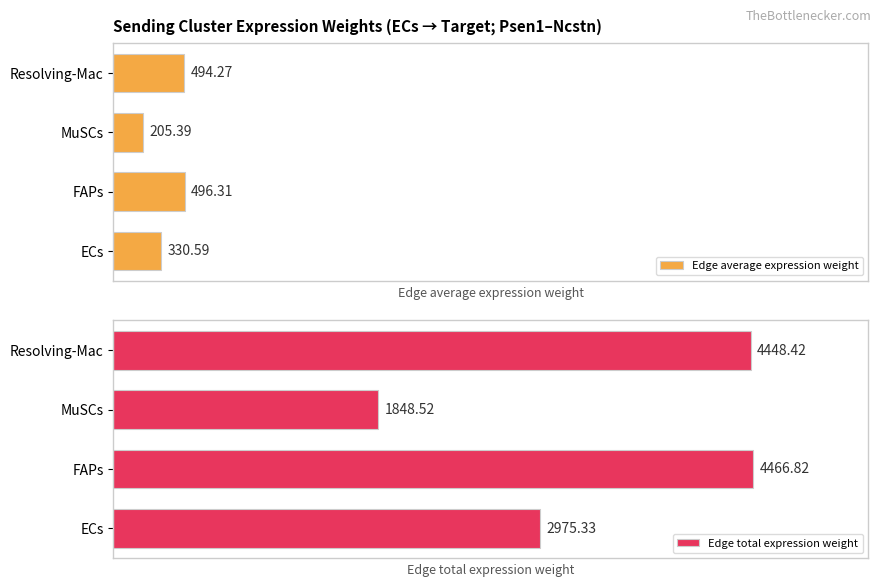

Rank the categories by Edge average expression weight value from highest to lowest.

FAPs, Resolving-Mac, ECs, MuSCs